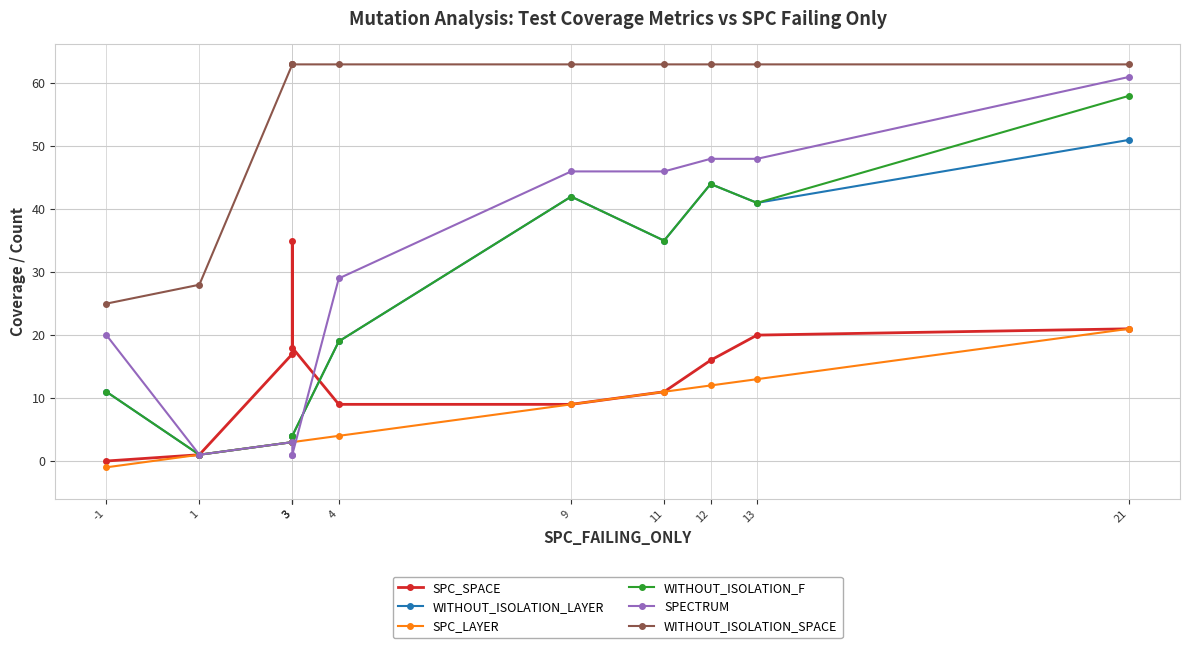

What is the difference between the maximum and minimum values in the SPC_SPACE series?

35